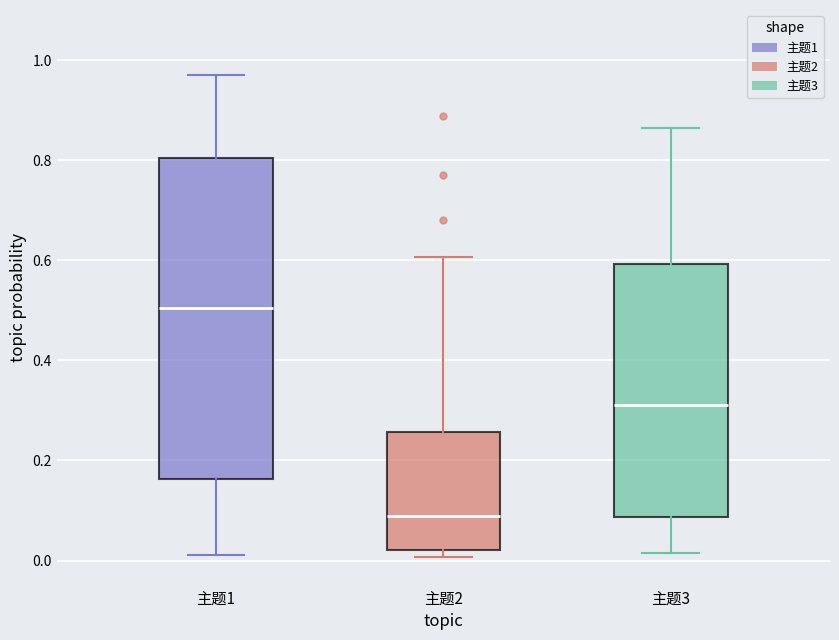

Reading left to right, transcribe this box plot: for each box, give where its median line is, the range the box spans, and where its two whiskers end, as read against the y-axis. The values are not printed on the chart, so give them approximately, as read against the axis.

主题1: median 0.50, box 0.16 to 0.80, whiskers 0.02 to 0.96
主题2: median 0.08, box 0.02 to 0.26, whiskers 0.00 to 0.60
主题3: median 0.32, box 0.08 to 0.60, whiskers 0.02 to 0.86